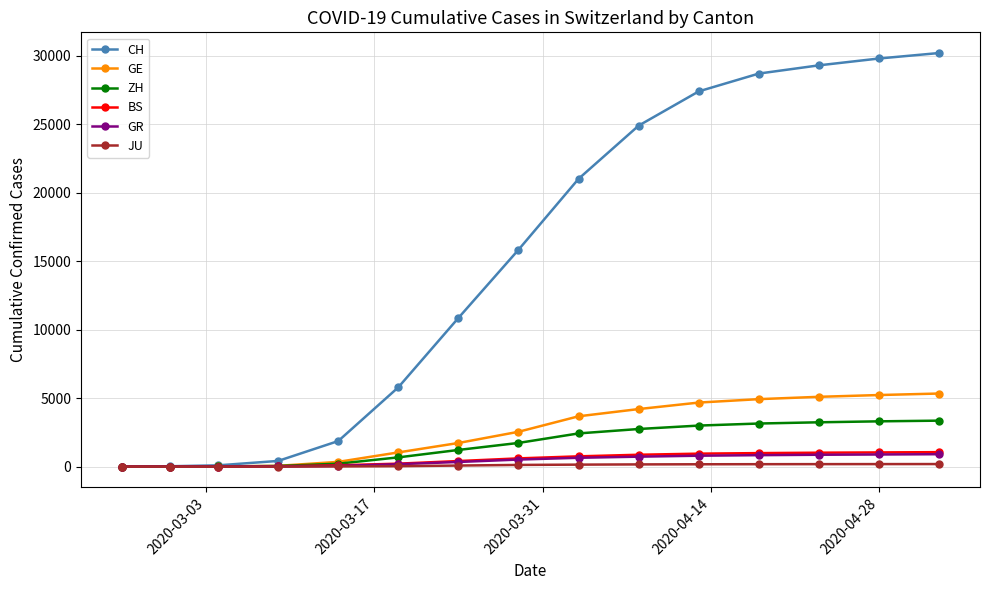

Which series has the largest range (max minus min)?

CH